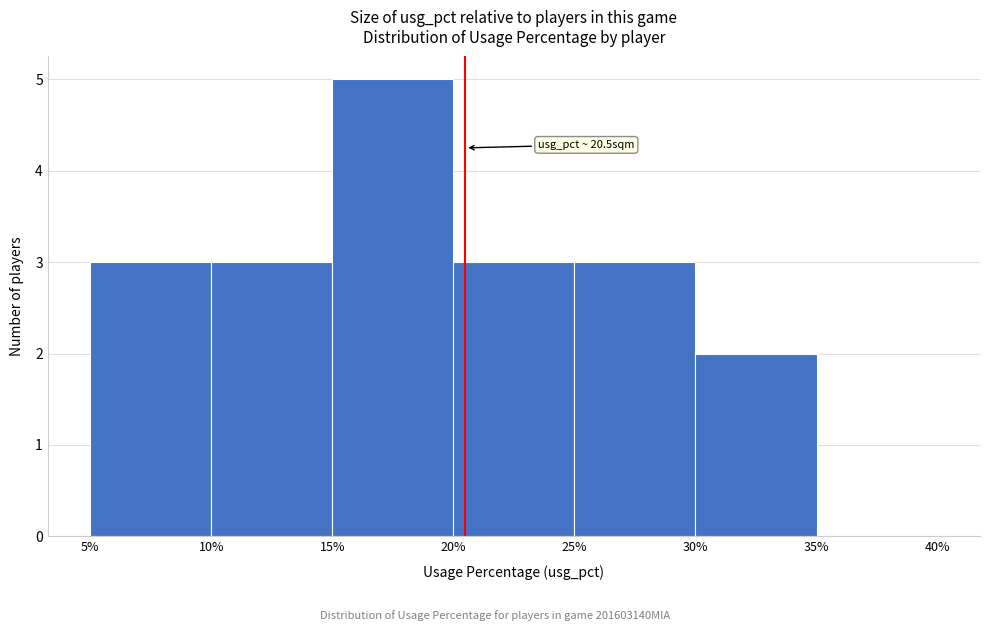

Over which range of the x-axis is the bar tallest?

15% to 20%